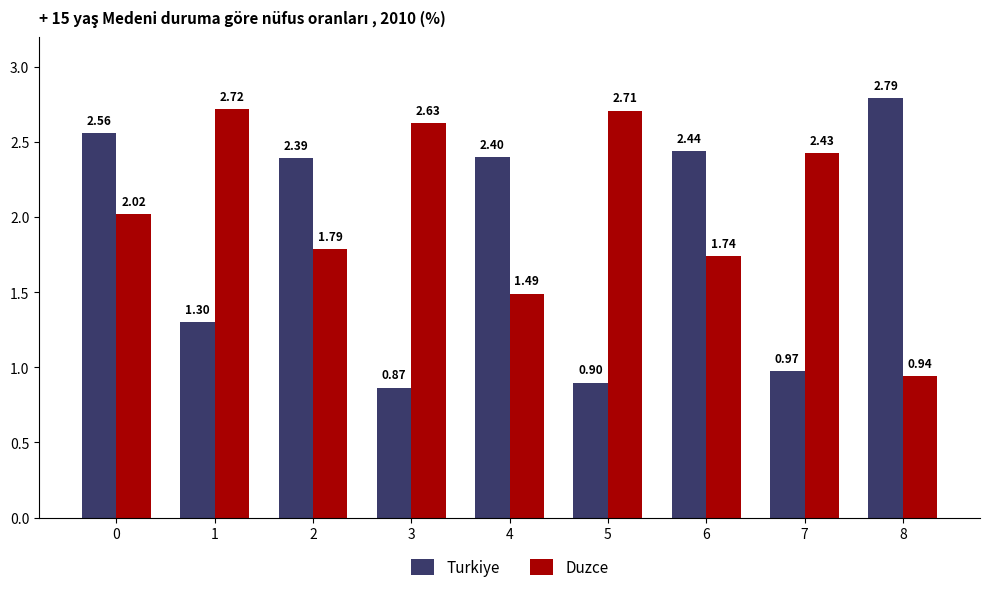

How many Turkiye values are between 0 and 2?

4